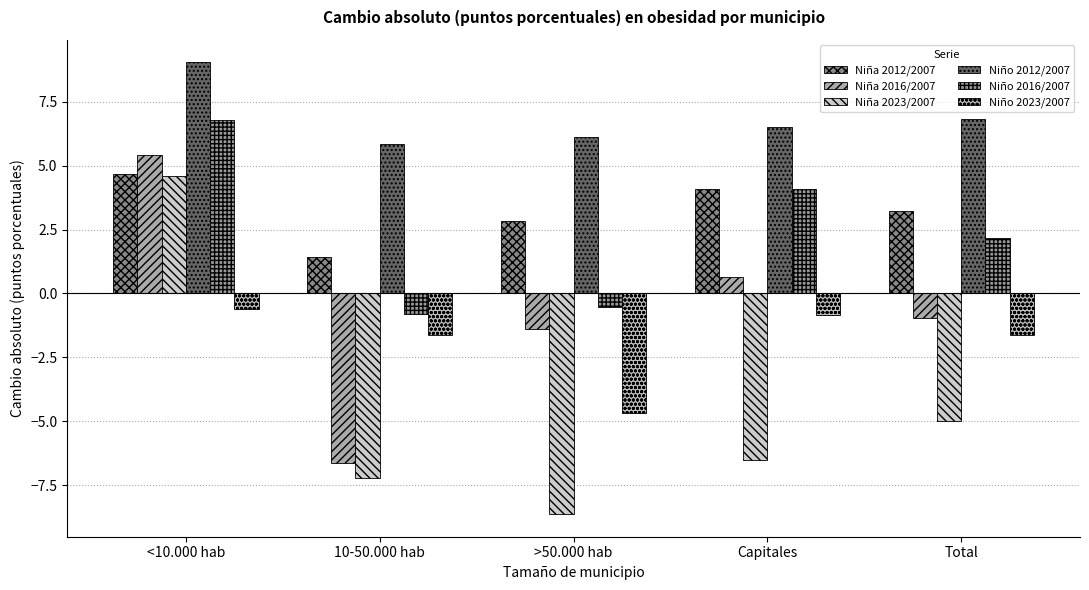

List the series in order of their peak value, highest first.

Niño 2012/2007, Niño 2016/2007, Niña 2016/2007, Niña 2012/2007, Niña 2023/2007, Niño 2023/2007